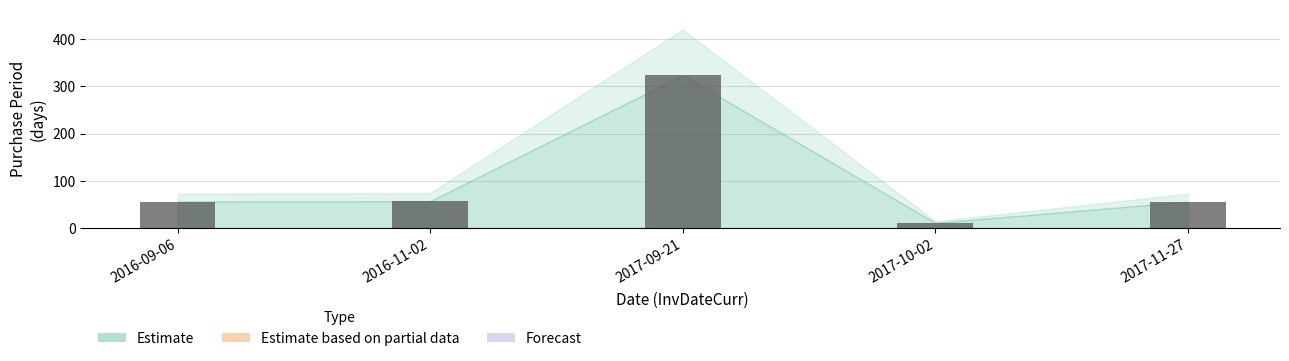

Read the value at 2017-09-21, to the nearest 5.

325